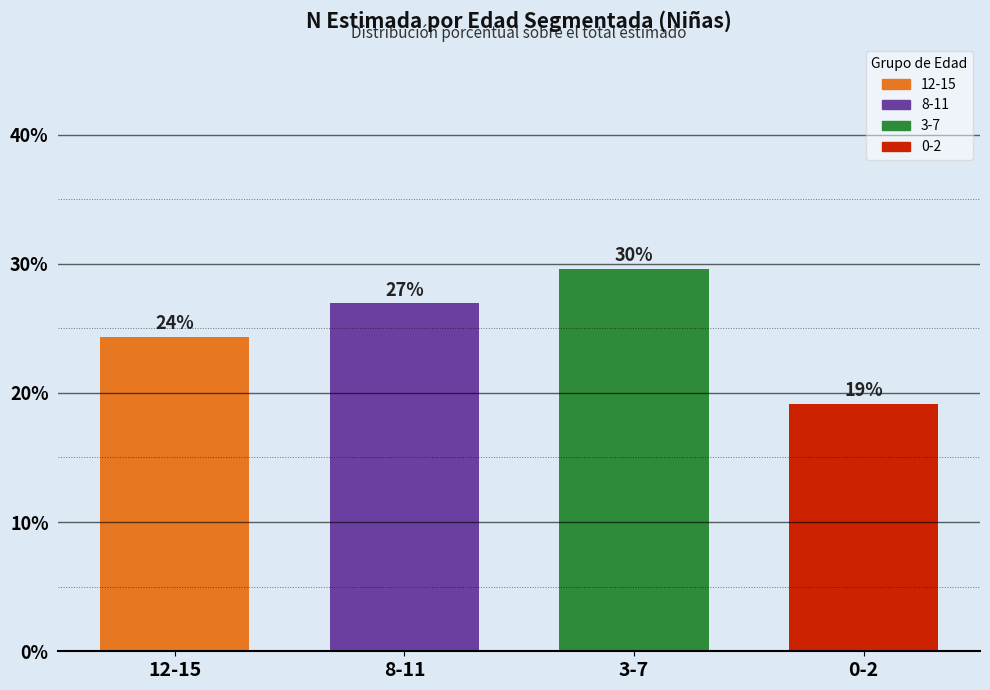

Are the bars horizontal?

No